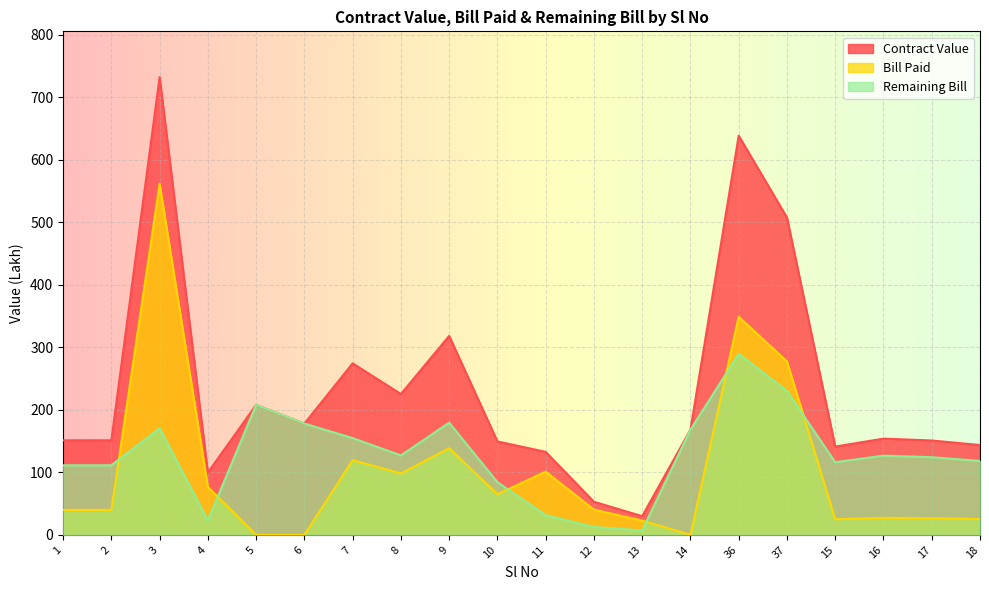

What is the difference between the highest and lowest values at 16?

126.8